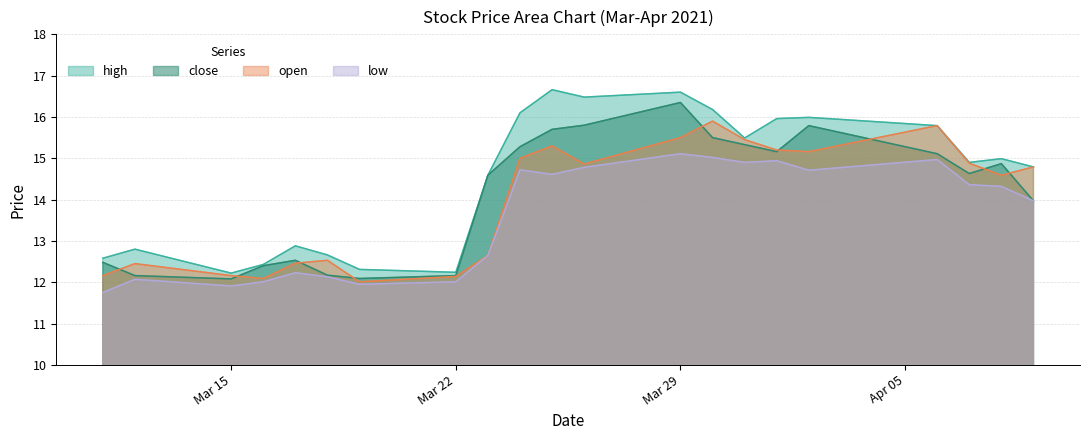

What is the average value of the open series?

14.0